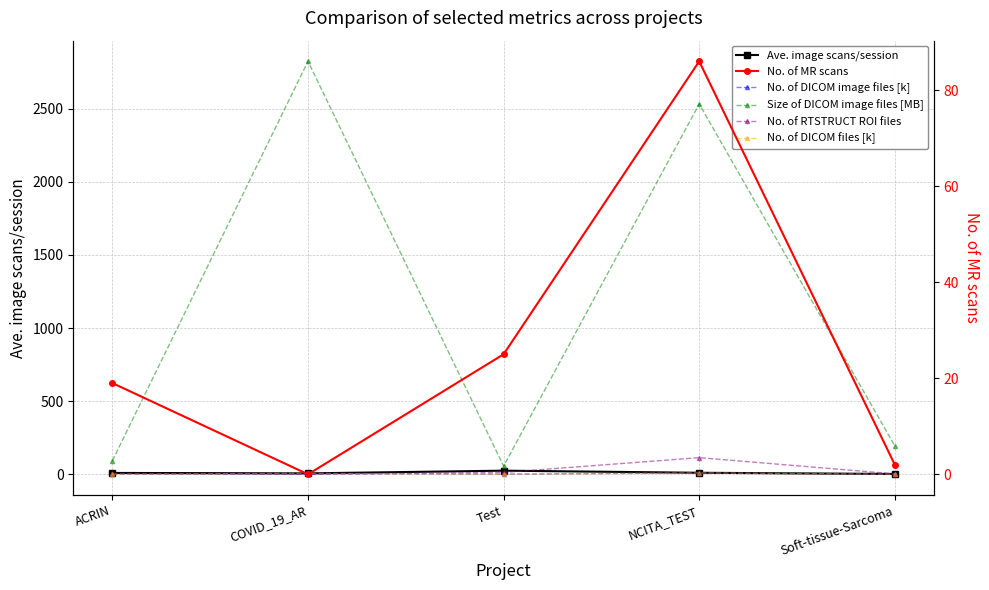

What position from the right is Test?

3